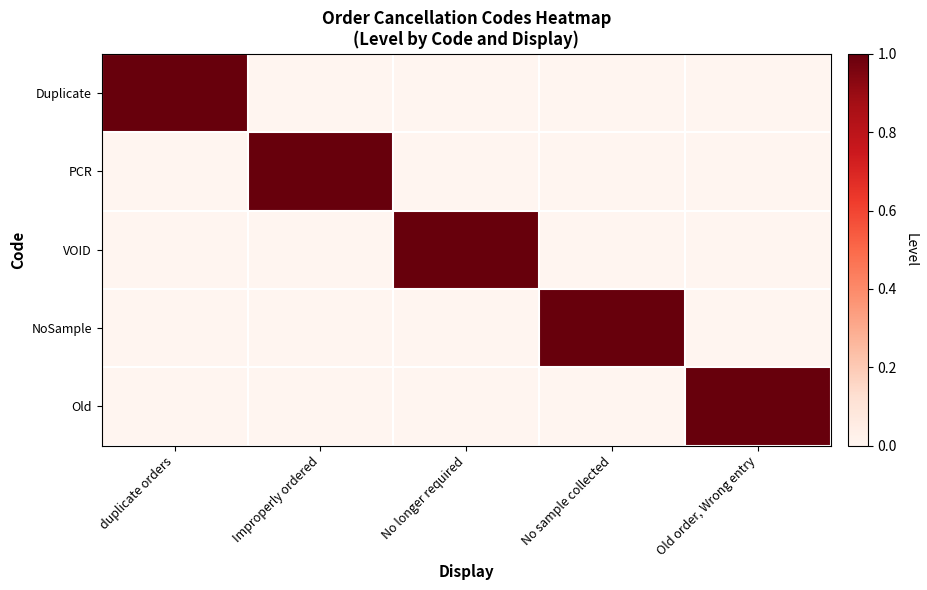

At how many categories does at least one series exceed 0?

5